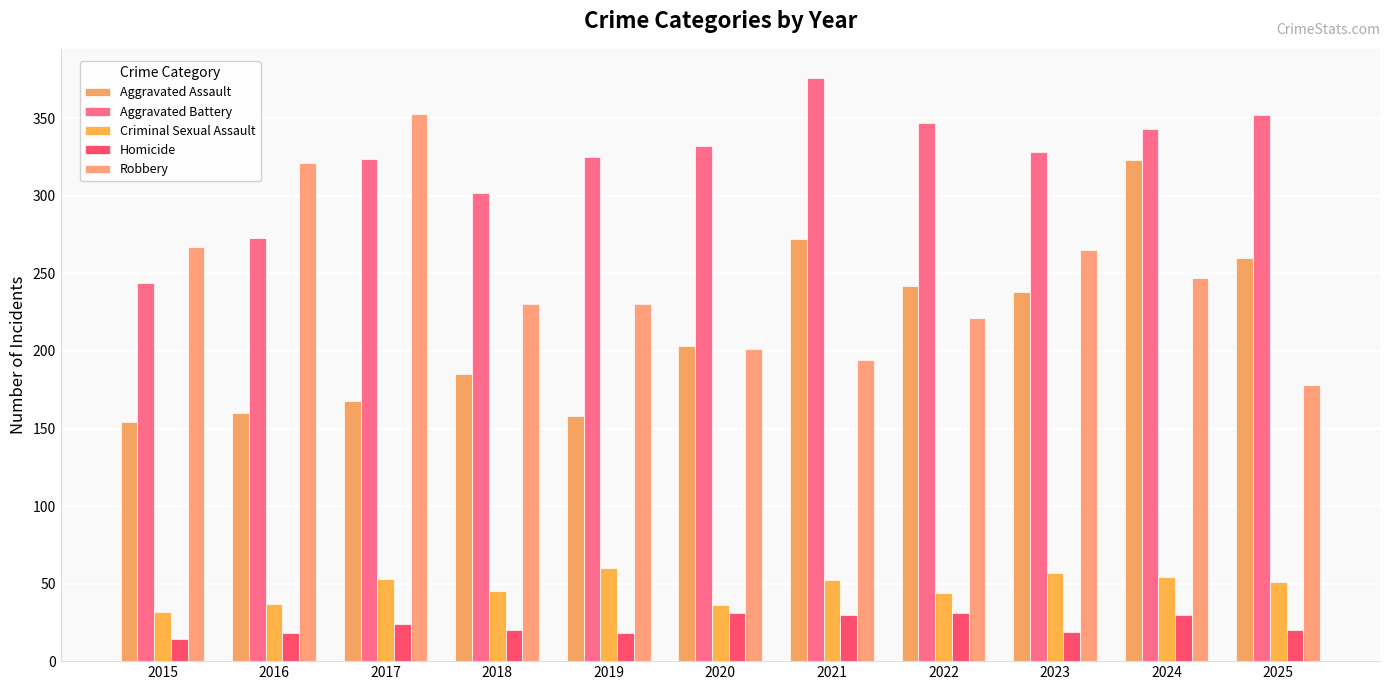

Reading left to right, extract all data points from this chart.

Aggravated Assault: 2015=154	2016=160	2017=168	2018=185	2019=158	2020=203	2021=272	2022=242	2023=238	2024=323	2025=260
Aggravated Battery: 2015=244	2016=273	2017=324	2018=302	2019=325	2020=332	2021=376	2022=347	2023=328	2024=343	2025=352
Criminal Sexual Assault: 2015=32	2016=37	2017=53	2018=45	2019=60	2020=36	2021=52	2022=44	2023=57	2024=54	2025=51
Homicide: 2015=14	2016=18	2017=24	2018=20	2019=18	2020=31	2021=30	2022=31	2023=19	2024=30	2025=20
Robbery: 2015=267	2016=321	2017=353	2018=230	2019=230	2020=201	2021=194	2022=221	2023=265	2024=247	2025=178